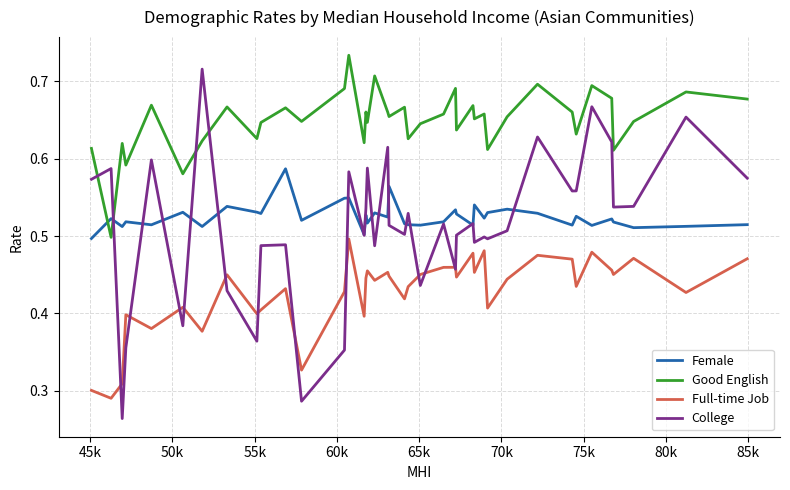

True or false: College and Full-time Job cross at least once.

True